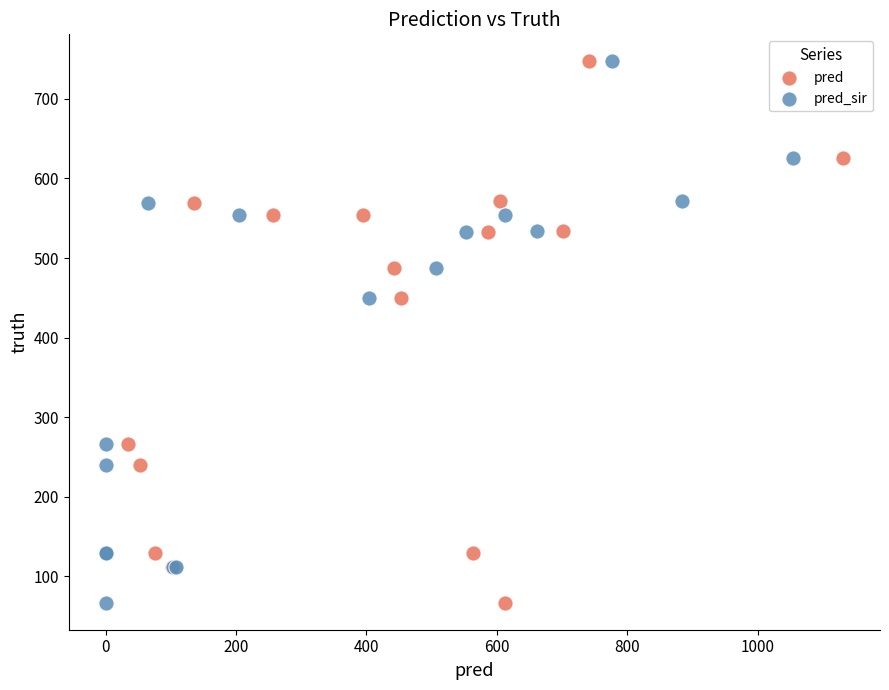

What are all the series names shown in the legend?

pred, pred_sir